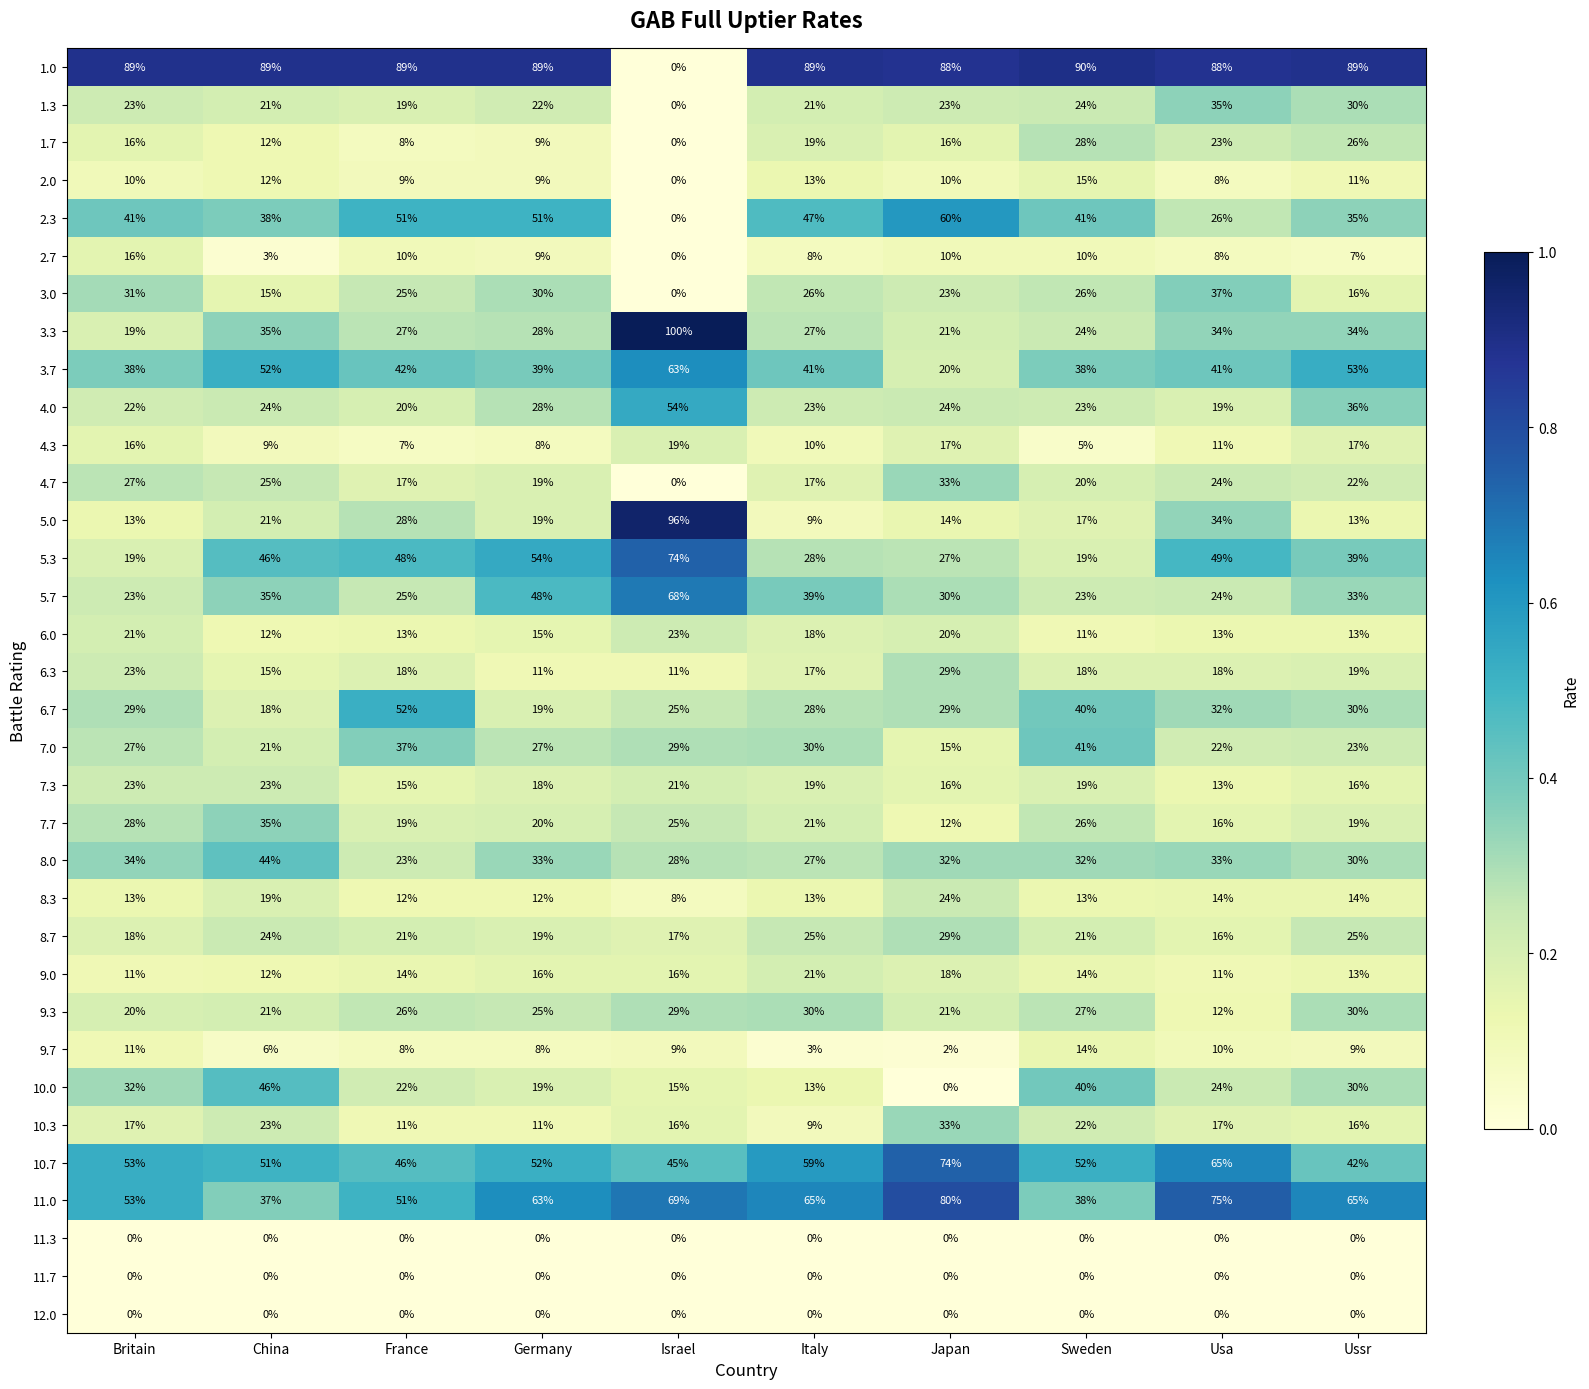

What is the maximum value shown in the chart?

100